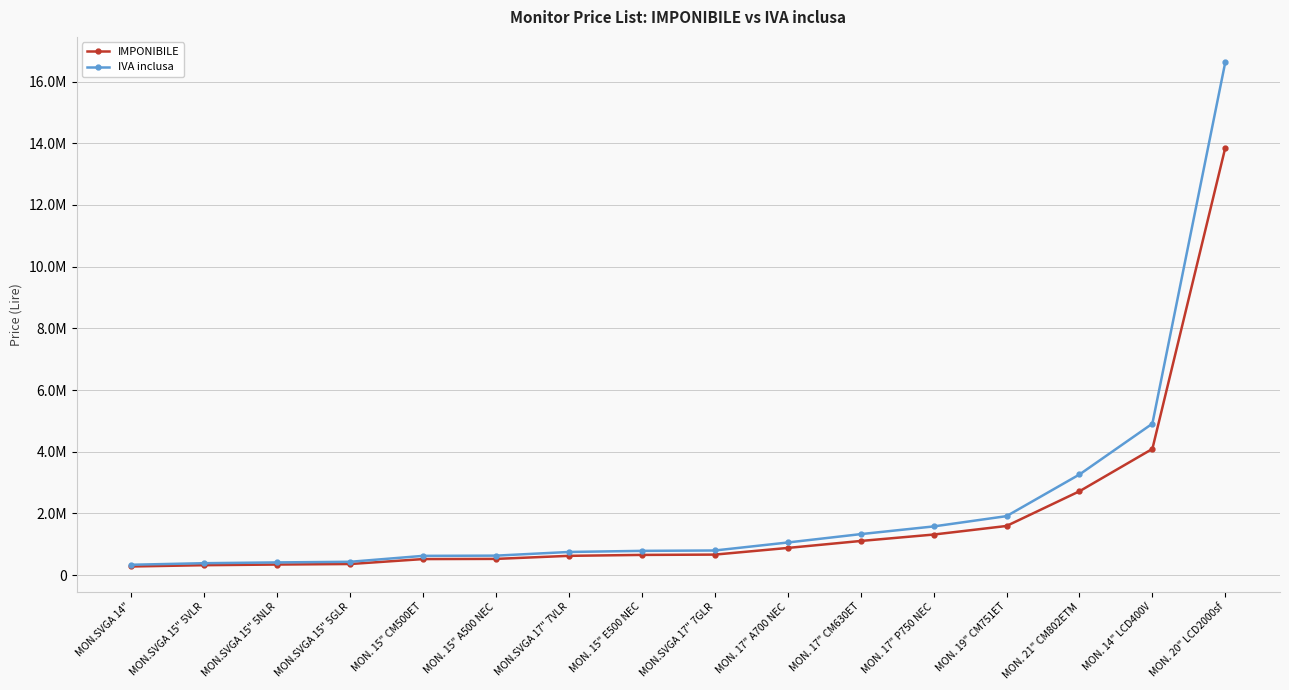

At which label does IMPONIBILE first exceed 666000?

MON. 17" A700 NEC